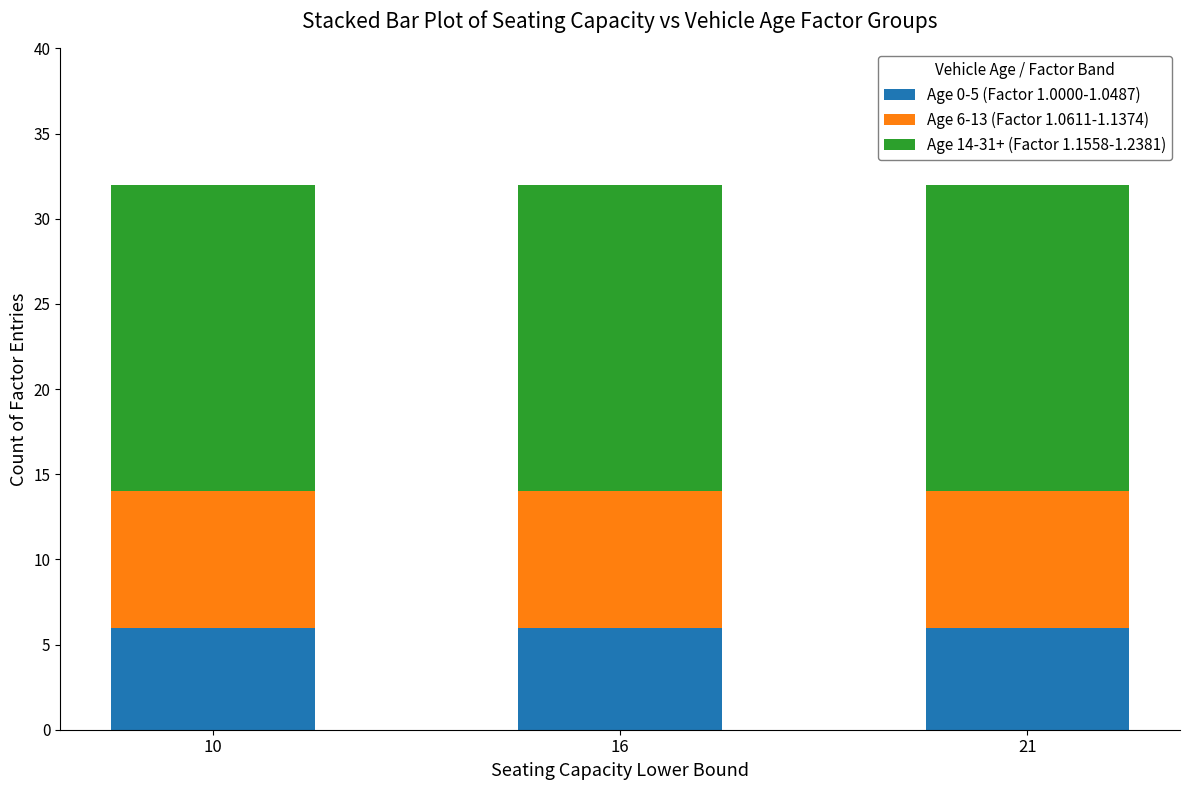

Count the number of data series in this chart.

3